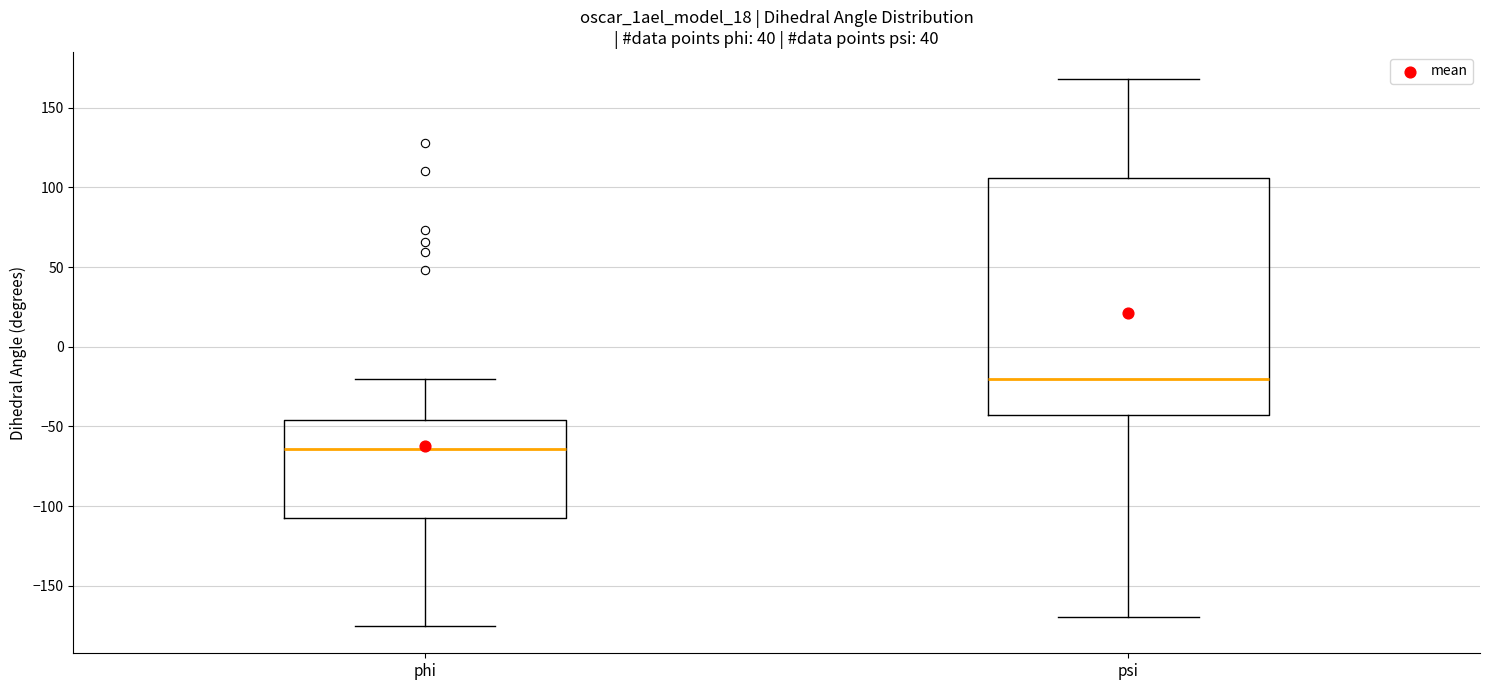

Which box has the highest median line?

psi